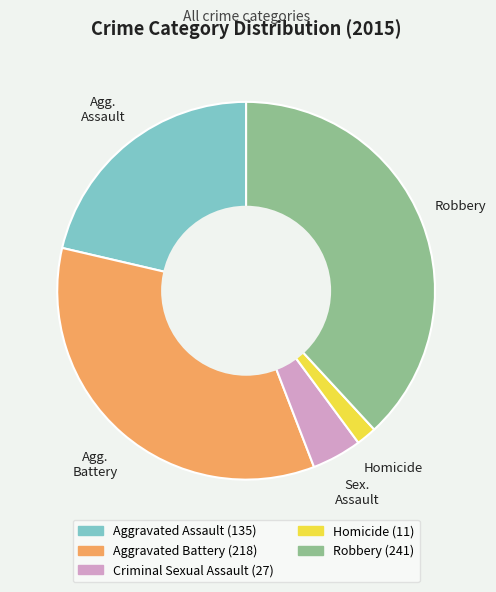

Combined, do Homicide and Robbery account for over 50%?

No